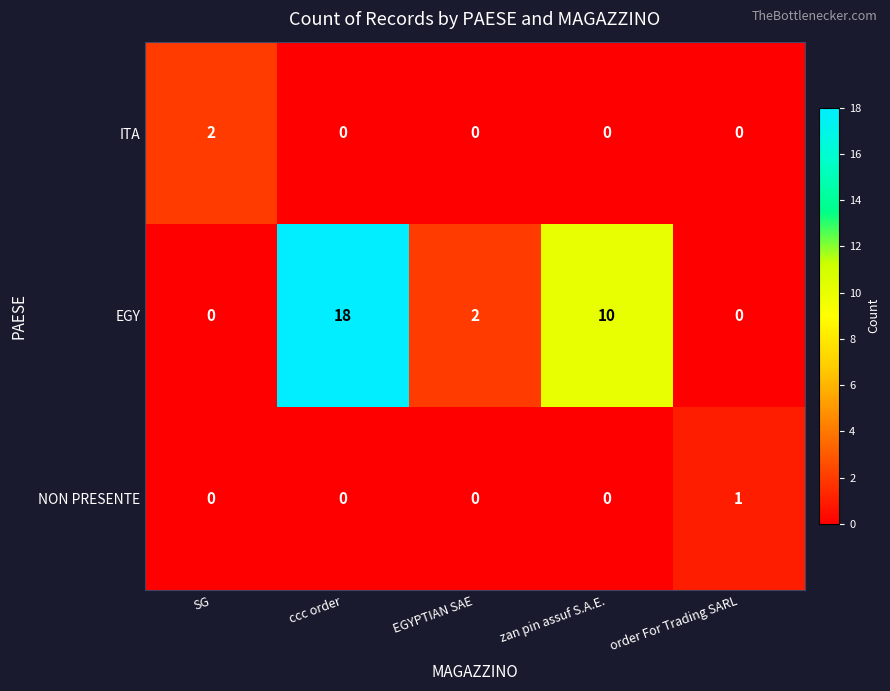

Count the number of categories in the chart.

5